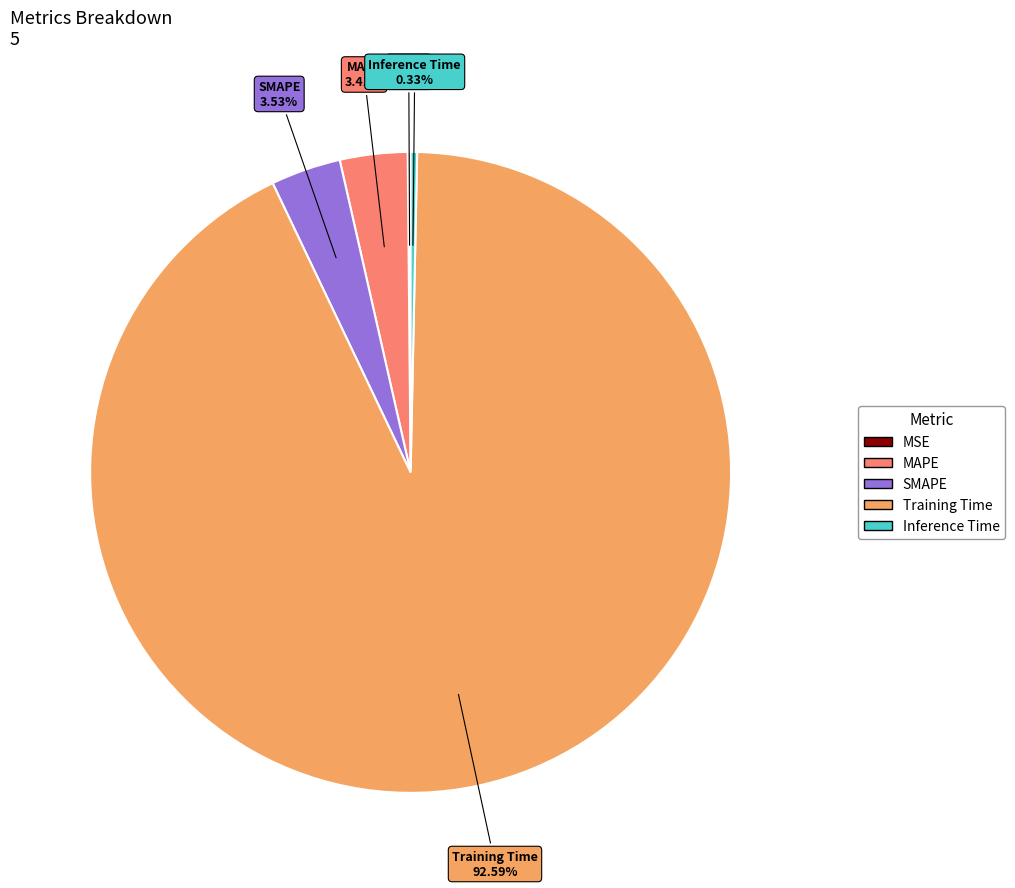

What is the majority slice?

Training Time